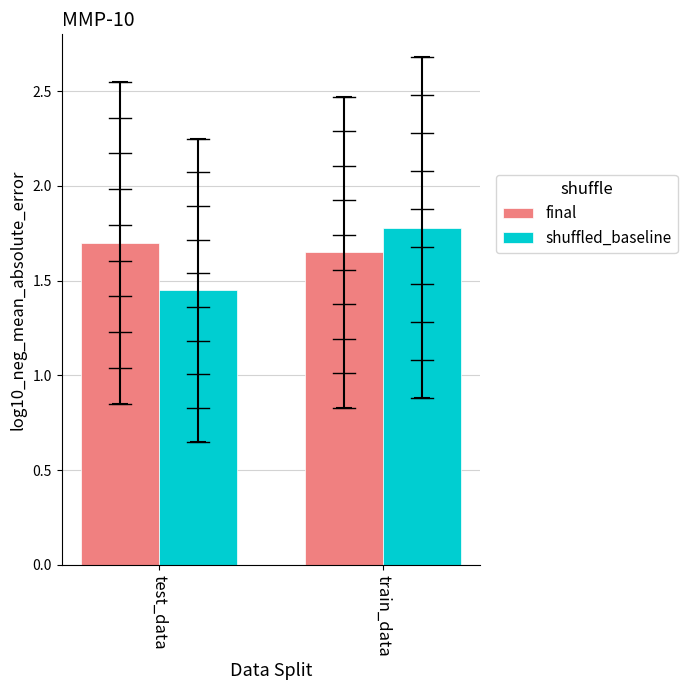

List the series in order of their peak value, highest first.

shuffled_baseline, final